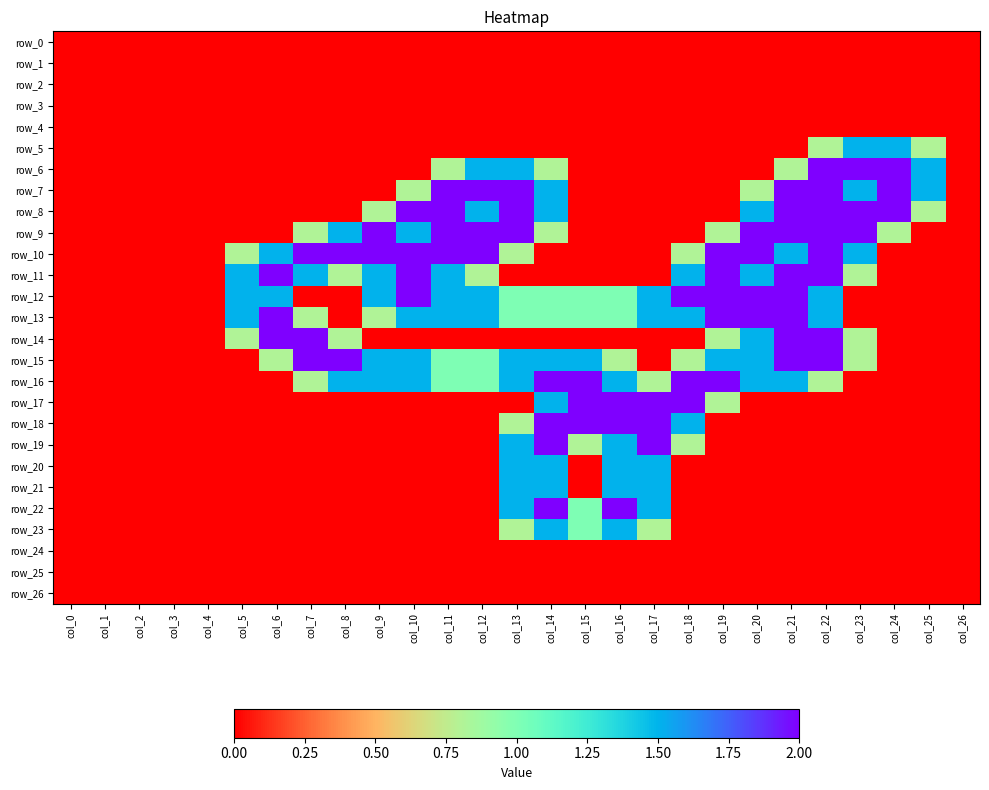

At how many categories does at least one series exceed 1?

21